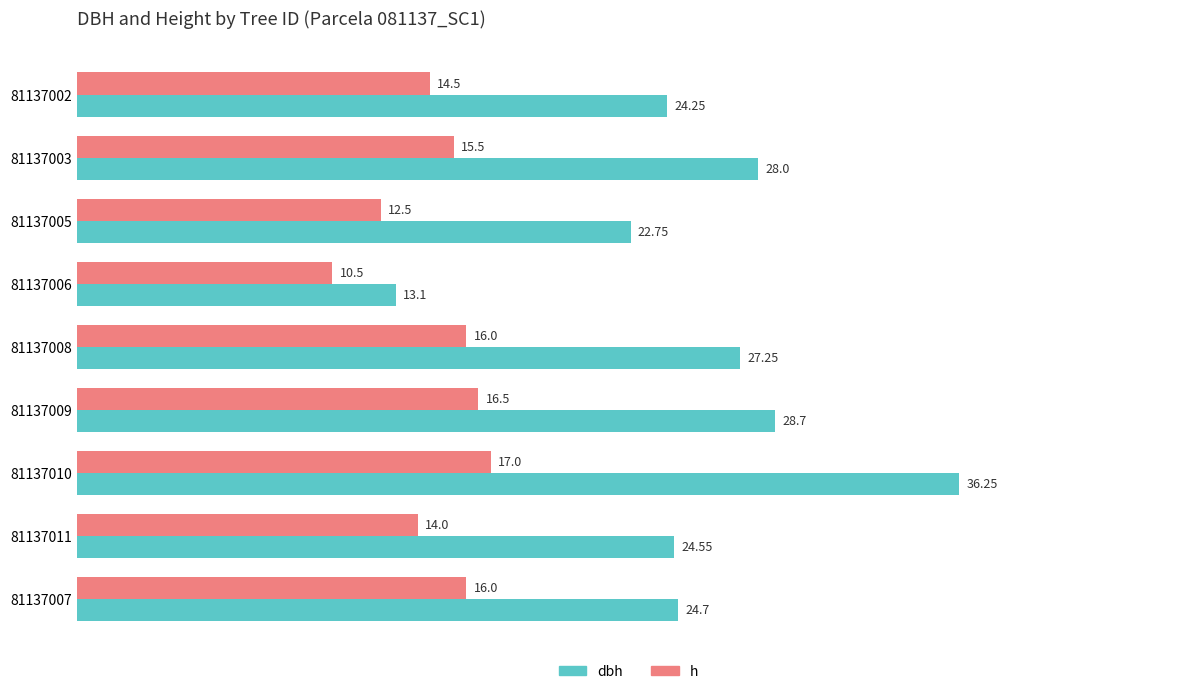

Which series has the largest total across all categories?

dbh